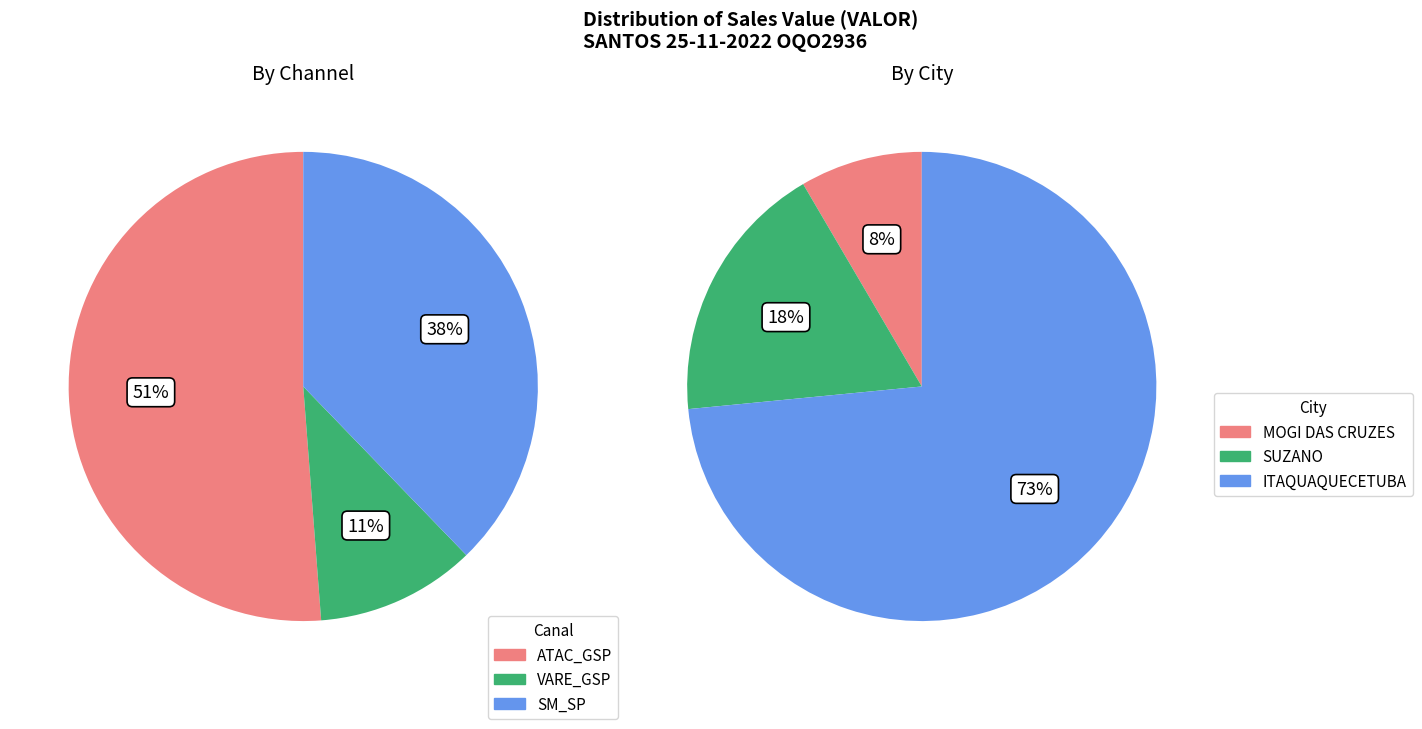

To the nearest percent, what is the difference between the largest and smallest slice percentages?

65%